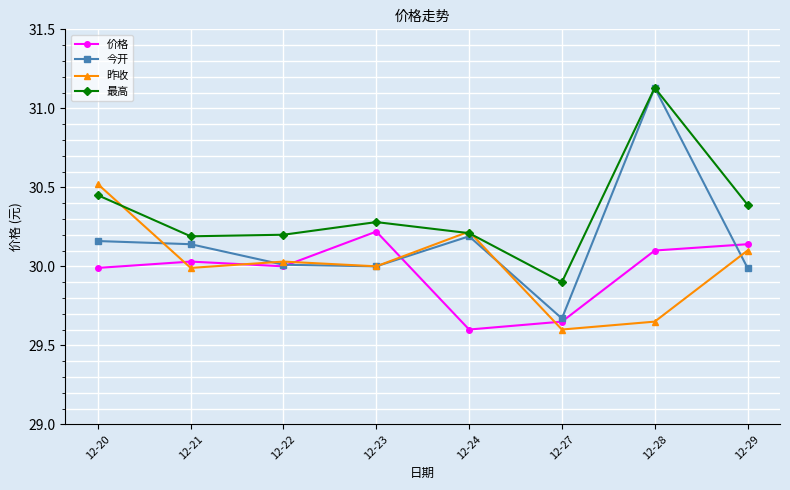

True or false: 今开 has more than 0 points higher than both neighbors.

True